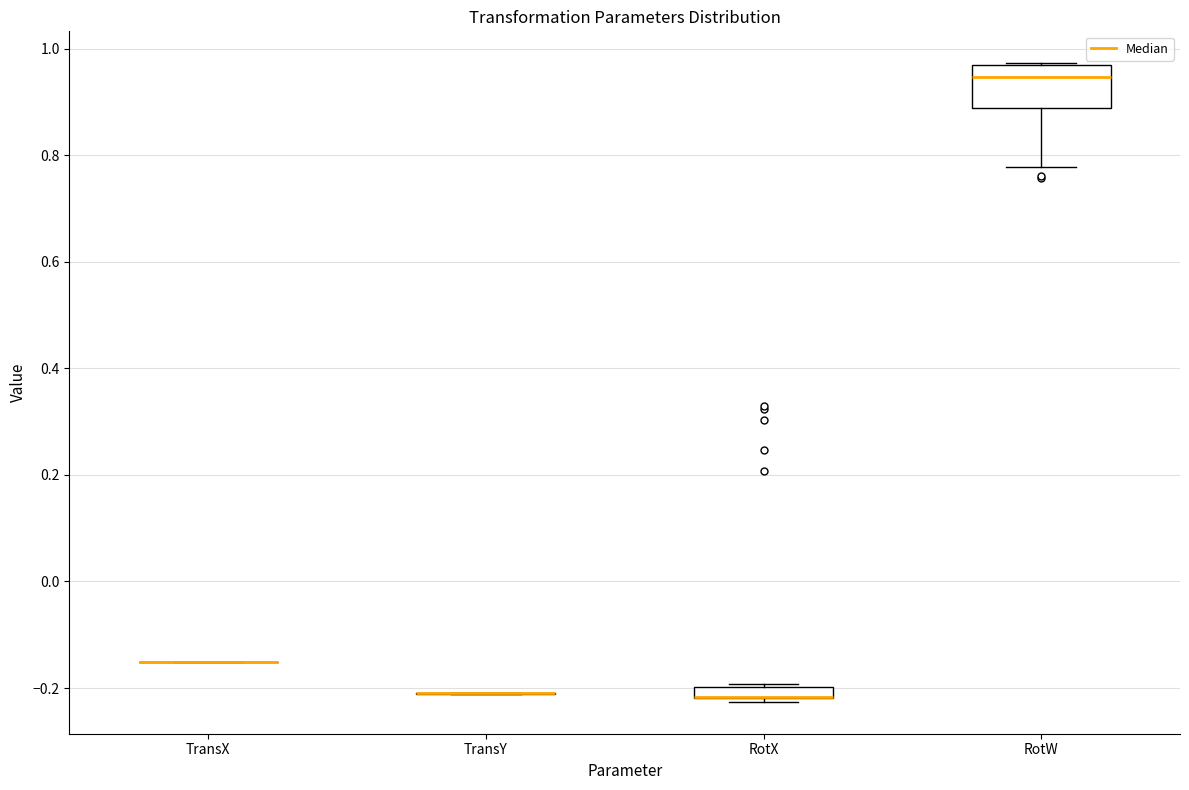

Where is the upper edge of the box for RotX on the y-axis? The values are not printed on the chart, so give them approximately, as read against the axis.

-0.20